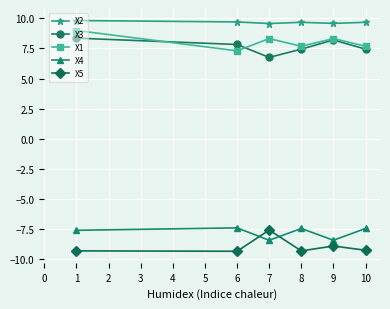

The value of X2 at 6 is 9.7. True or false?

True